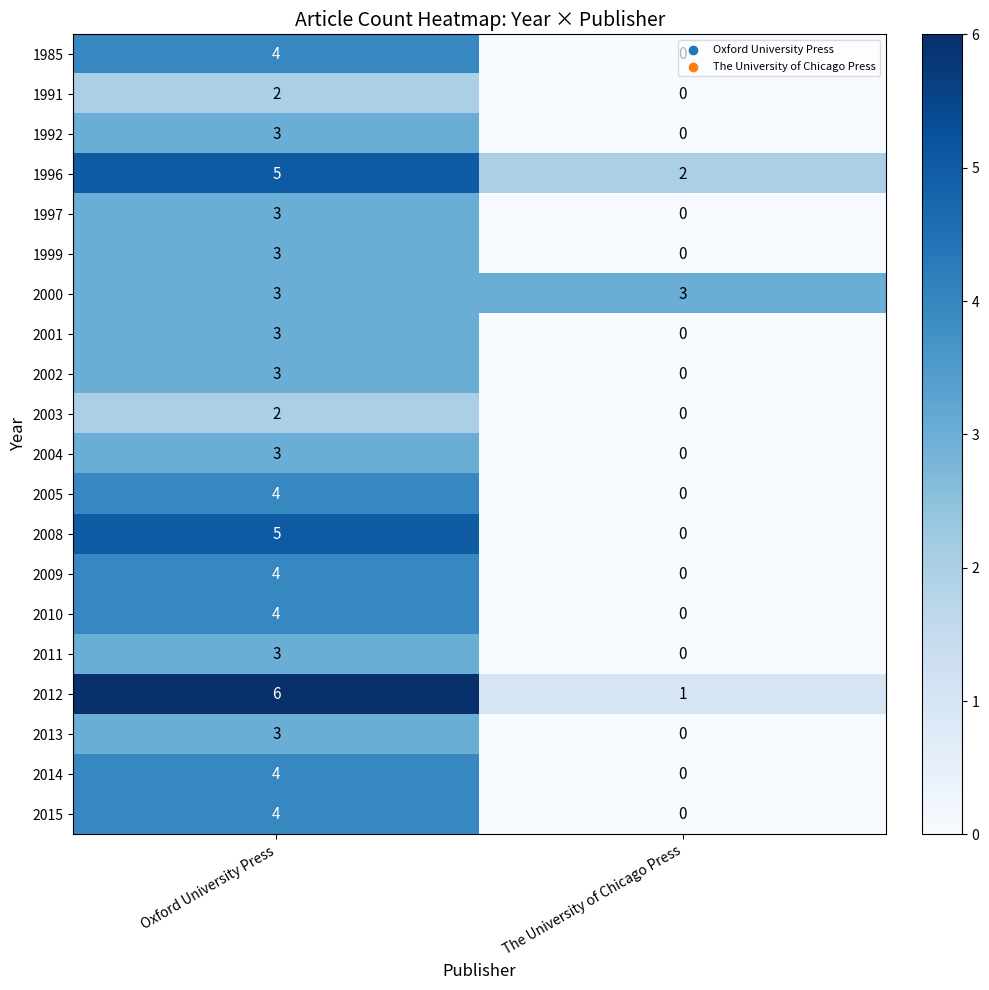

Which label corresponds to the largest value in the chart?

Oxford University Press